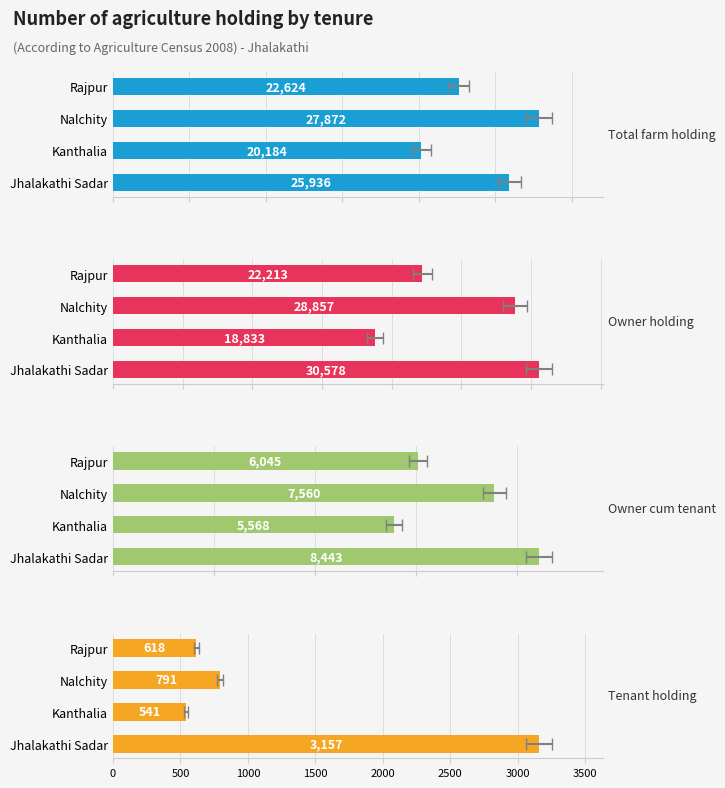

What are all the series names shown in the legend?

Total farm holding, Owner holding, Owner cum tenant, Tenant holding